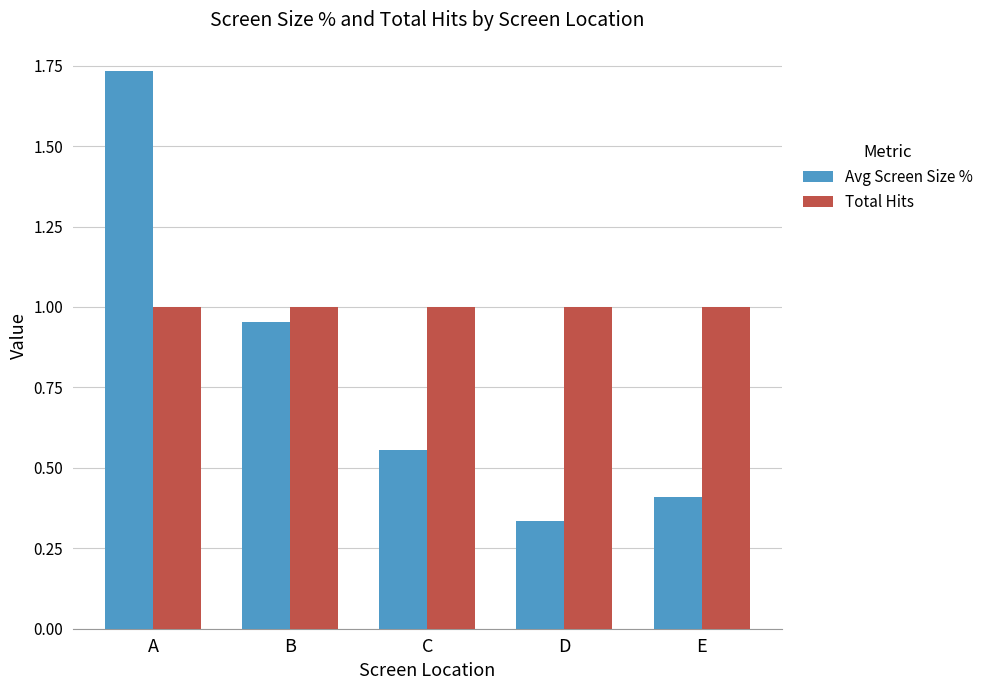

The value of Total Hits at B is 1.0. True or false?

True